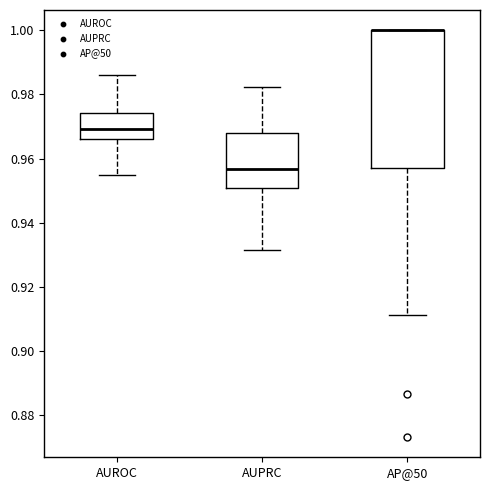

Reading left to right, read every box against the y-axis: the position of its median line, the range the box covers, and the ends of its whiskers. The values are not printed on the chart, so give them approximately, as read against the axis.

AUROC: median 0.970, box 0.966 to 0.974, whiskers 0.954 to 0.986
AUPRC: median 0.956, box 0.950 to 0.968, whiskers 0.932 to 0.982
AP@50: median 1.000 (drawn on the box's upper edge), box 0.958 to 1.000, whiskers 0.912 to 1.000